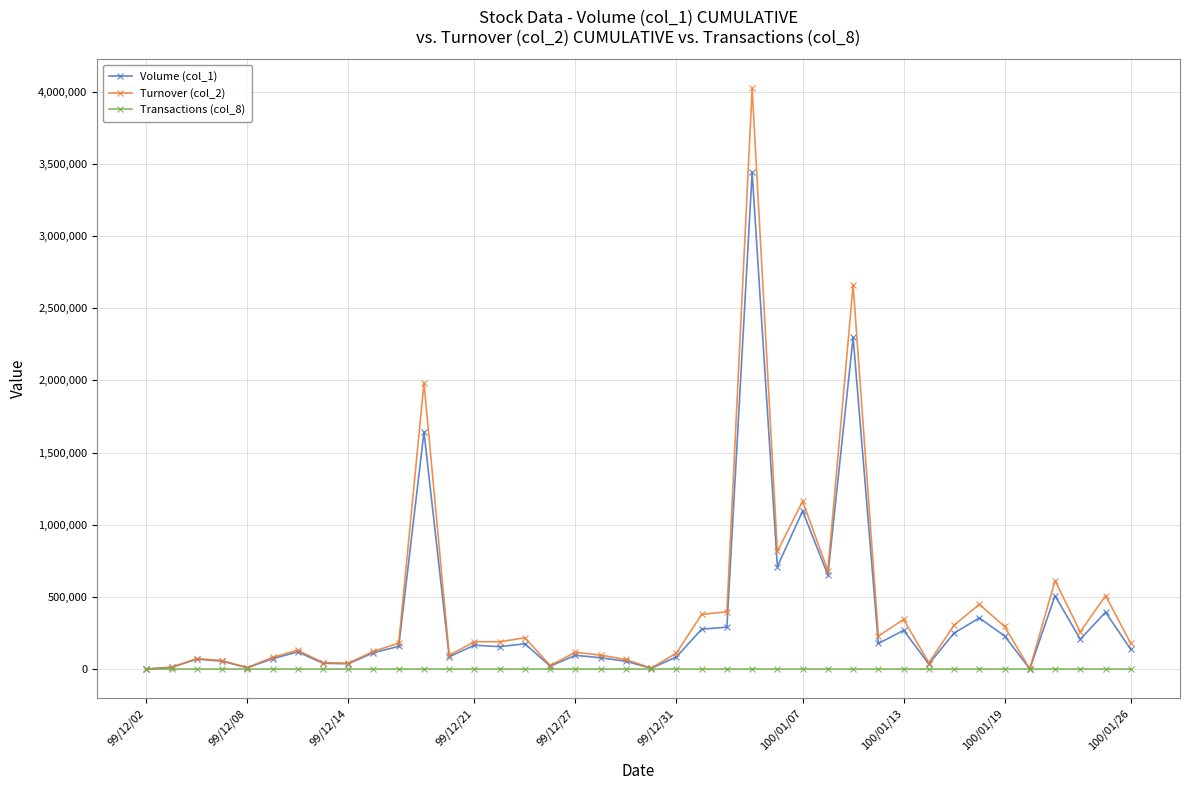

Rank the series by their average value, from highest to lowest.

Turnover (col_2), Volume (col_1), Transactions (col_8)